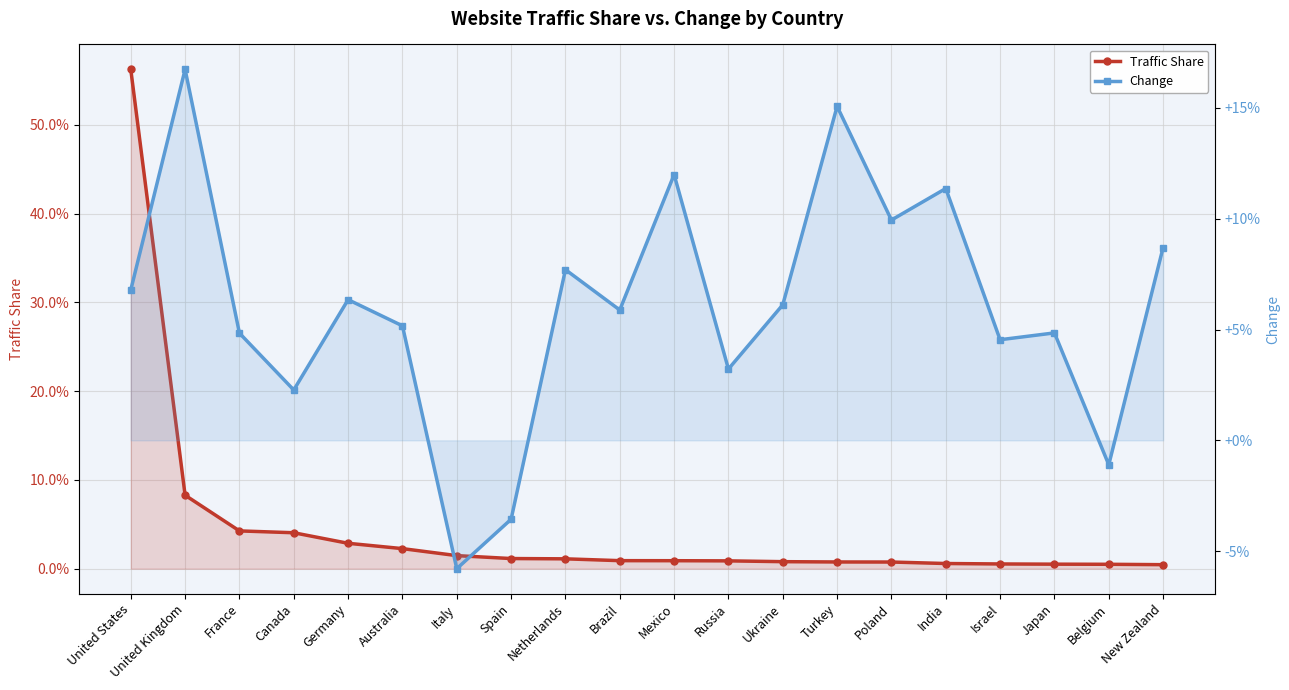

Does the chart have visible grid lines?

Yes